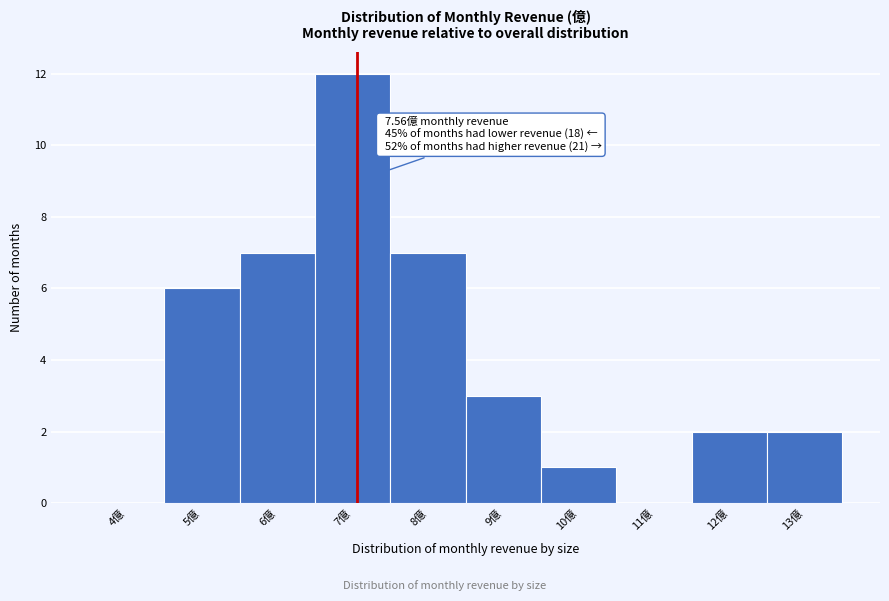

Reading left to right, extract all data points from this chart.

4億=0	5億=6	6億=7	7億=12	8億=7	9億=3	10億=1	11億=0	12億=2	13億=2